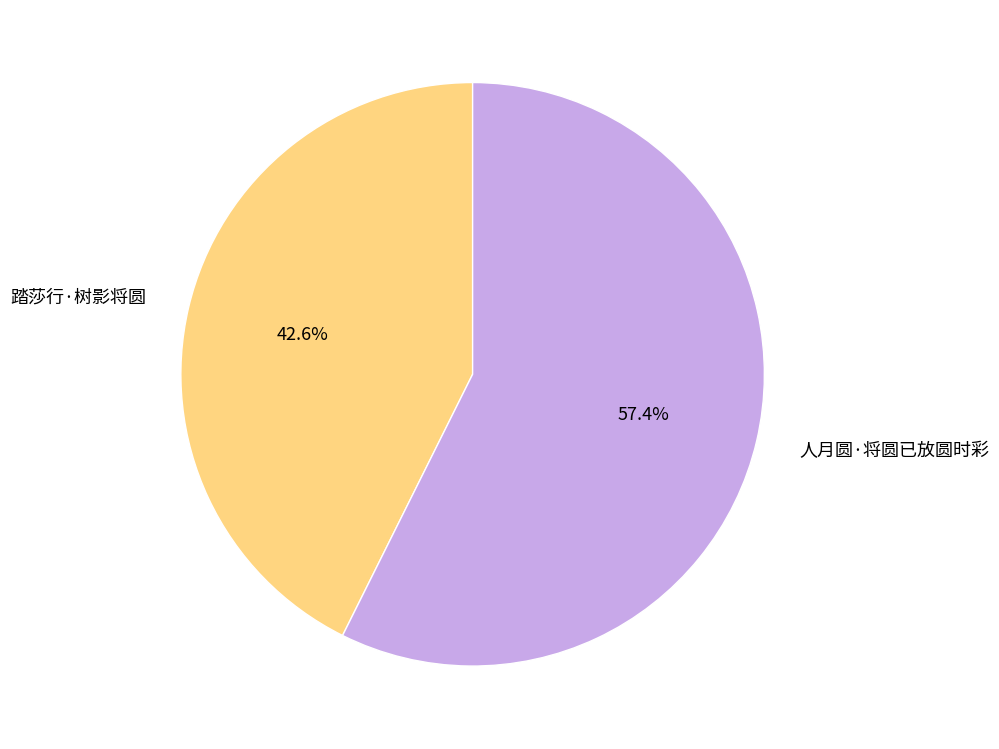

Which has a higher value, 人月圆·将圆已放圆时彩 or 踏莎行·树影将圆?

人月圆·将圆已放圆时彩